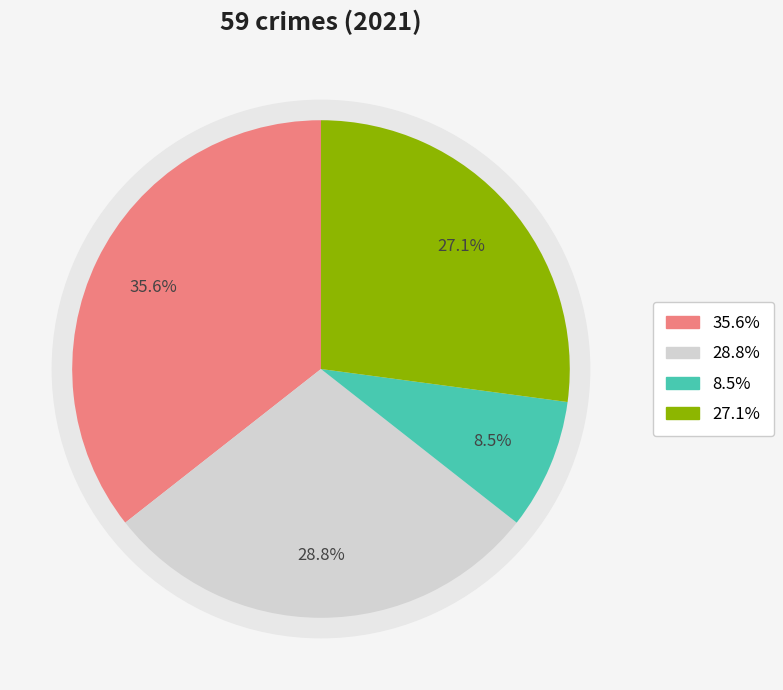

What is the total percentage of Criminal Sexual Assault and Aggravated Battery?

37.3%